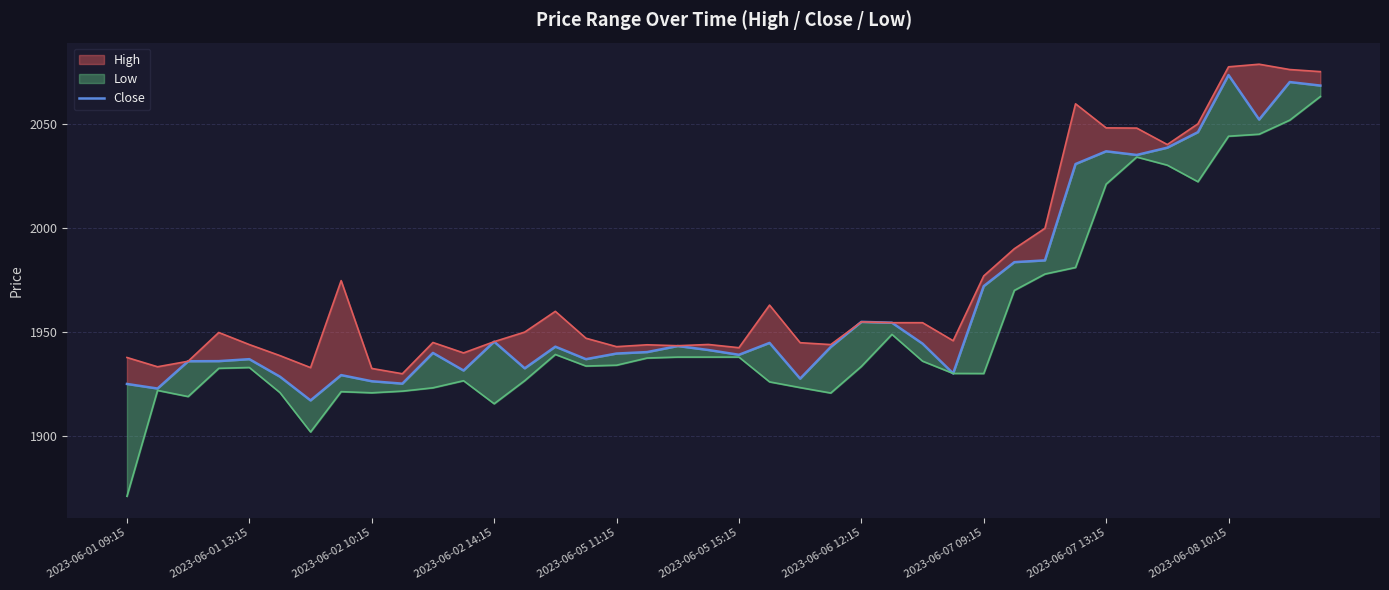

Does the chart display data point markers on the line(s)?

No